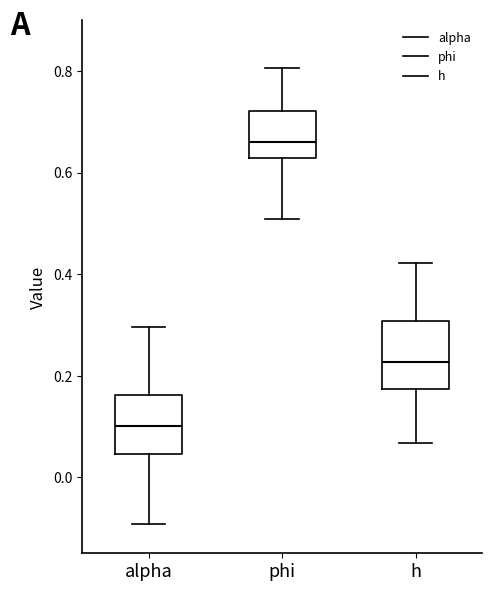

Reading left to right, transcribe this box plot: for each box, give where its median line is, the range the box spans, and where its two whiskers end, as read against the y-axis. The values are not printed on the chart, so give them approximately, as read against the axis.

alpha: median 0.10, box 0.04 to 0.16, whiskers -0.10 to 0.30
phi: median 0.66, box 0.62 to 0.72, whiskers 0.50 to 0.80
h: median 0.22, box 0.18 to 0.30, whiskers 0.06 to 0.42